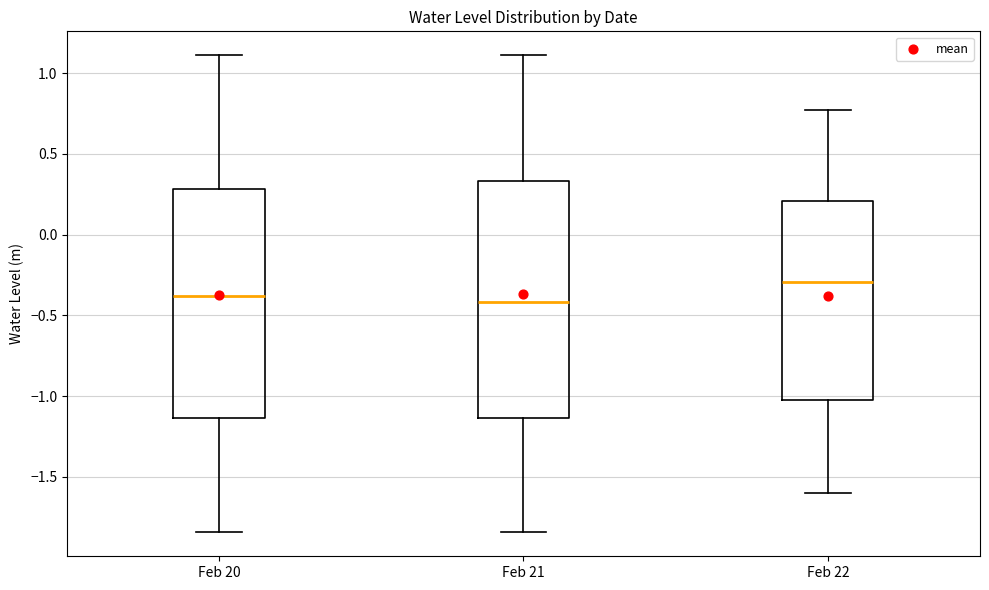

Reading left to right, read every box against the y-axis: the position of its median line, the range the box covers, and the ends of its whiskers. The values are not printed on the chart, so give them approximately, as read against the axis.

Feb 20: median -0.40, box -1.15 to 0.30, whiskers -1.85 to 1.10
Feb 21: median -0.40, box -1.15 to 0.35, whiskers -1.85 to 1.10
Feb 22: median -0.30, box -1.05 to 0.20, whiskers -1.60 to 0.75